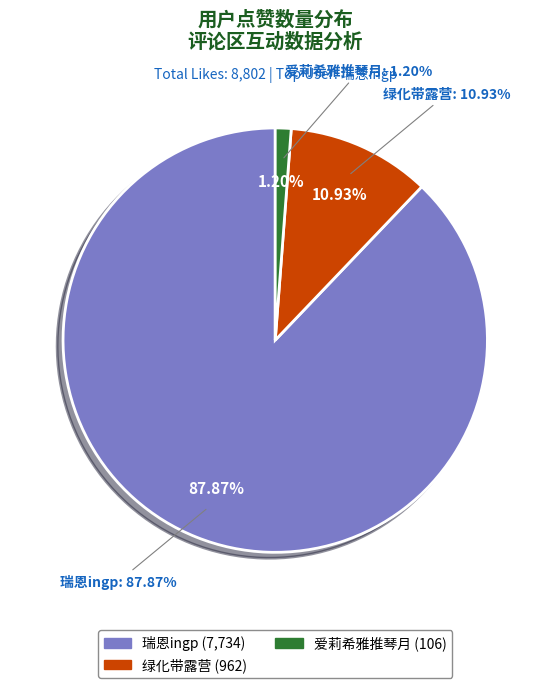

Does any single category account for the majority?

Yes